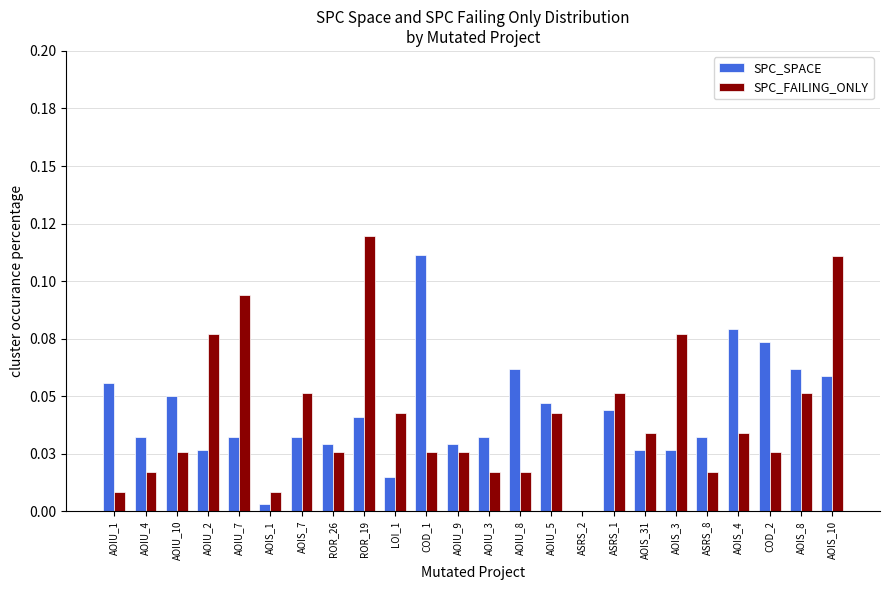

Are the bars horizontal?

No